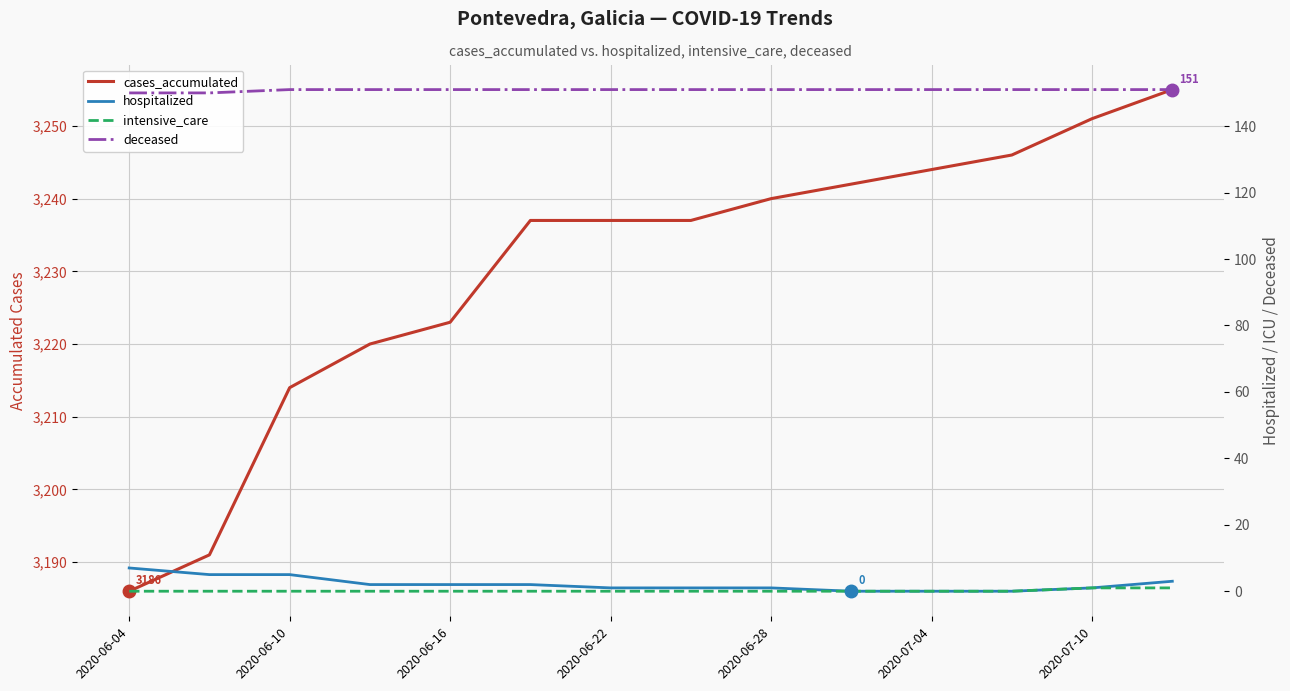

At which label does deceased reach its peak?

2020-06-10